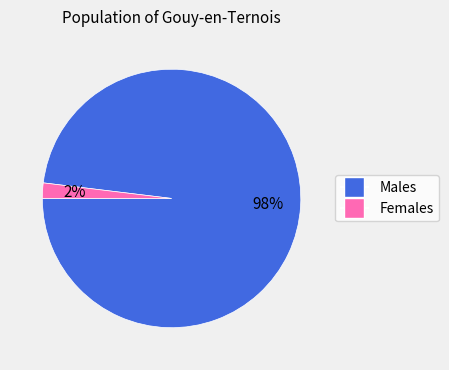

To the nearest percent, what is the average slice percentage?

50%